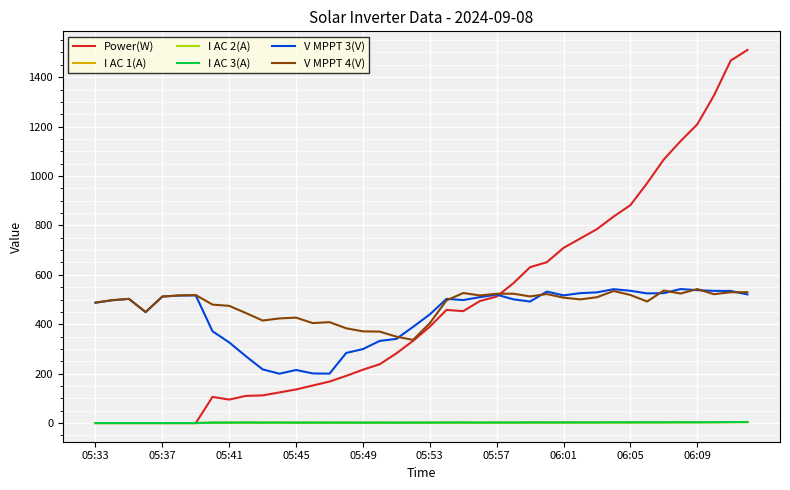

True or false: V MPPT 3(V) has more than 1 interior local peaks.

True